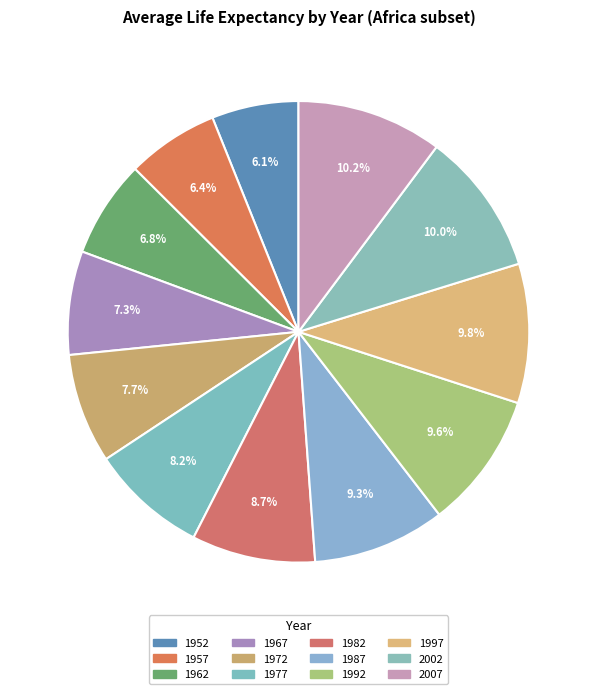

Which slice is the smallest?

1952